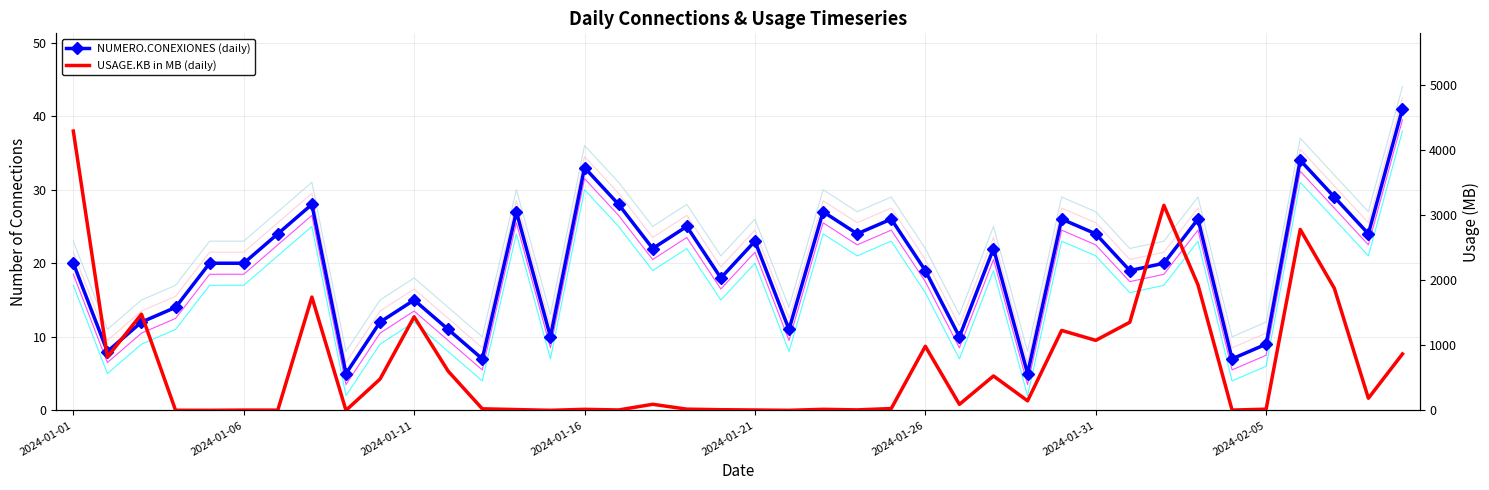

At how many categories does at least one series exceed 3807?

1